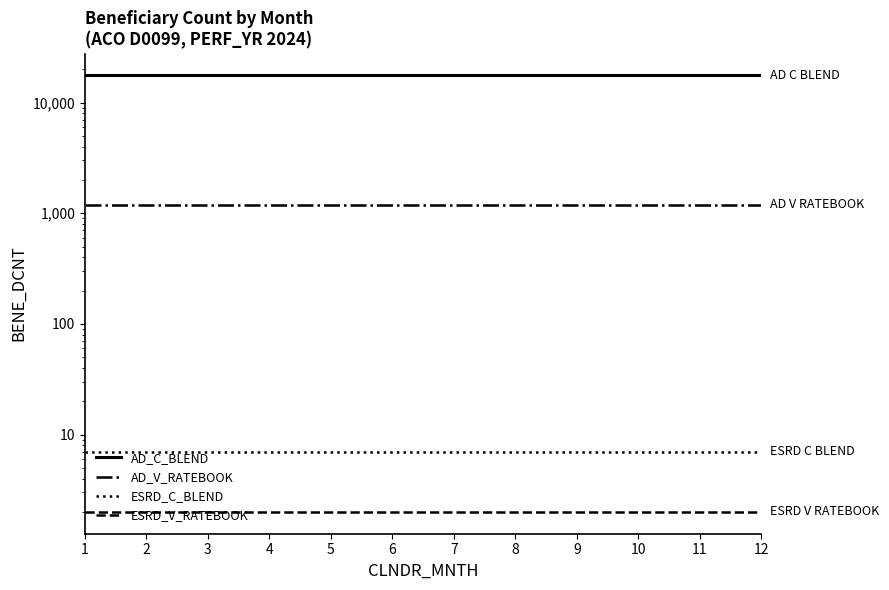

What is the value of the ESRD_V_RATEBOOK point at the 12th from the left?

2